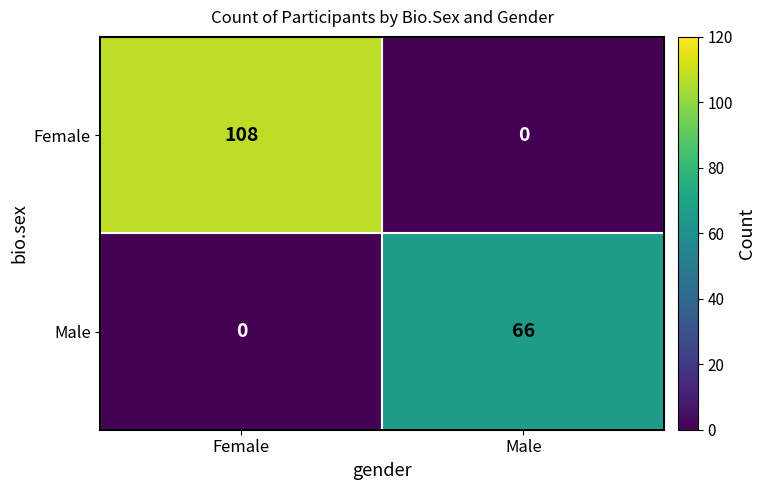

What is the highest value of the Female series?

108